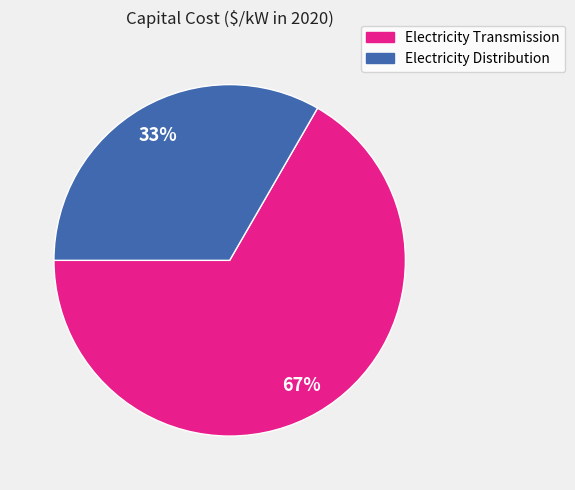

Approximately how many times larger is the value at Electricity Distribution compared to Electricity Transmission?

0.5